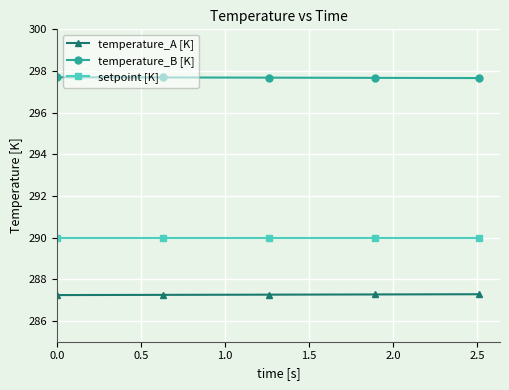

Rank the series by their average value, from highest to lowest.

temperature_B [K], setpoint [K], temperature_A [K]